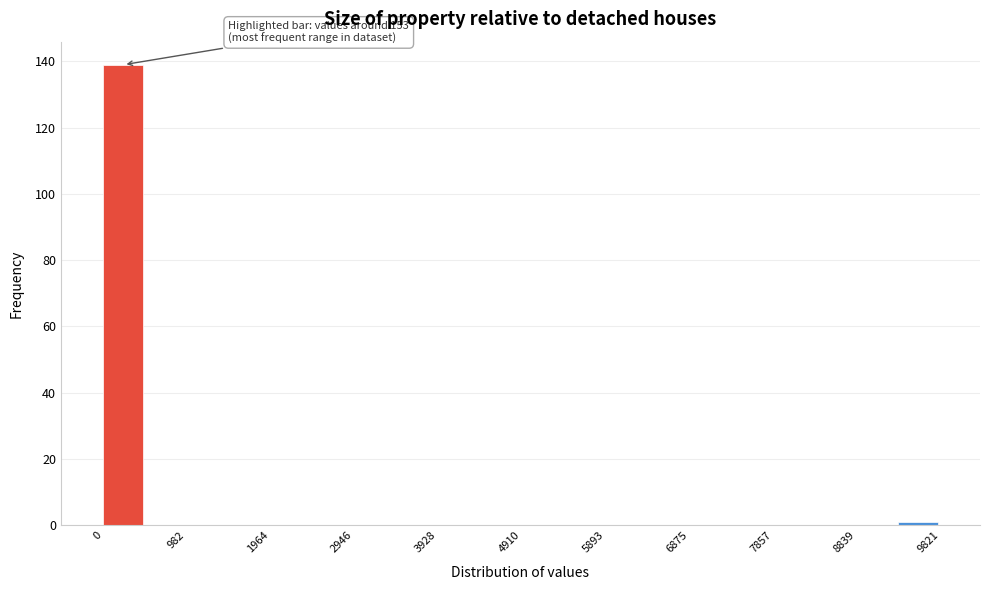

Over which range of the x-axis is the bar tallest?

0 to 500